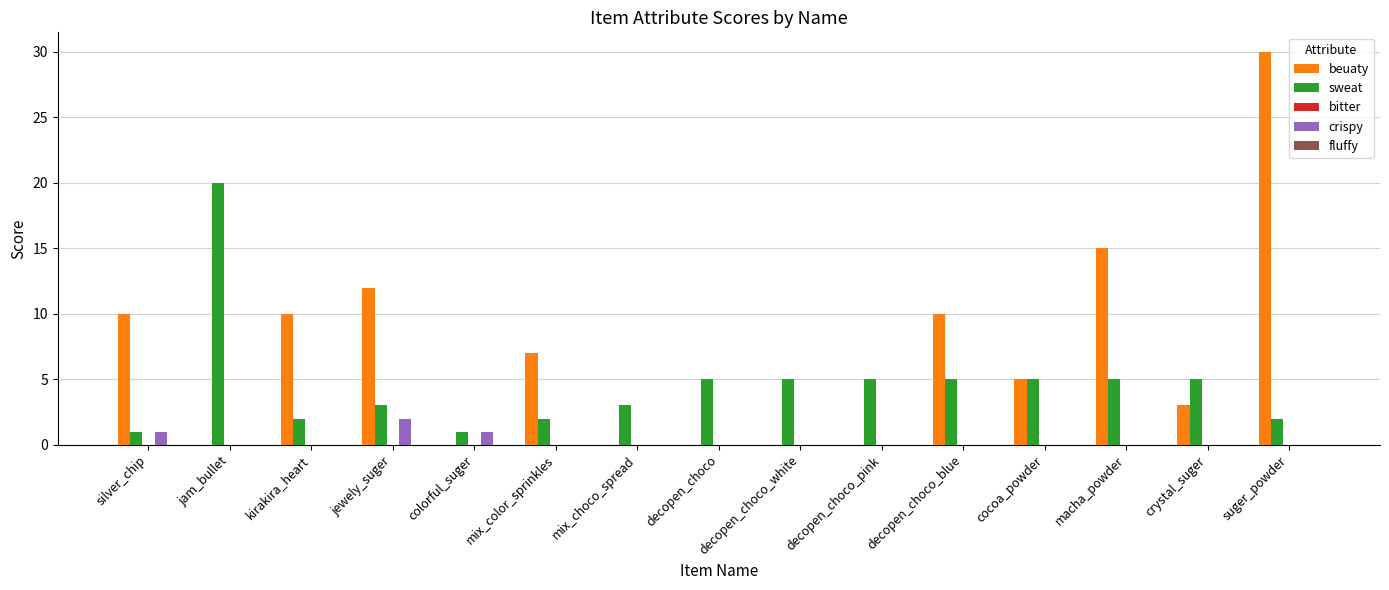

Which category has the highest value in the crispy series?

jewely_suger